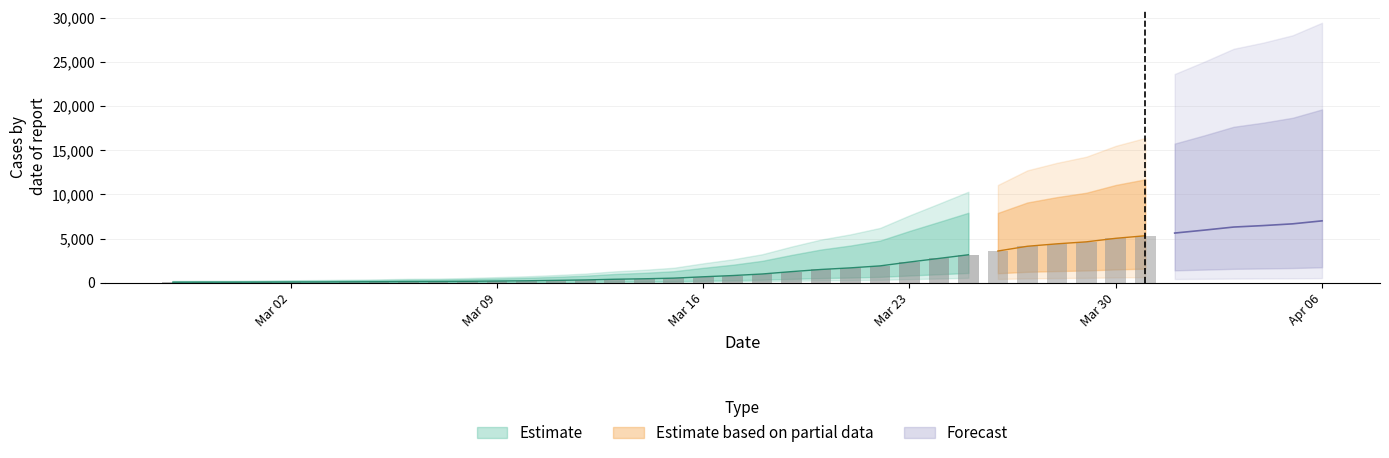

At which label is the value closest to 3533?

2020-03-26